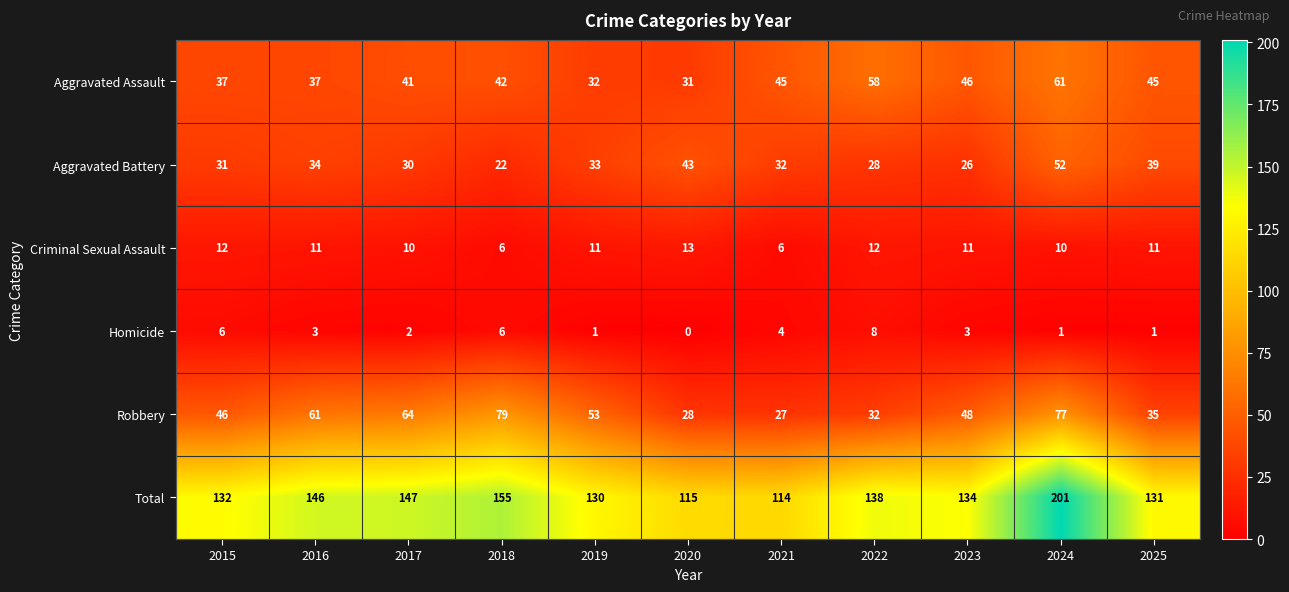

True or false: Robbery has a value of 35 at 2025.

True